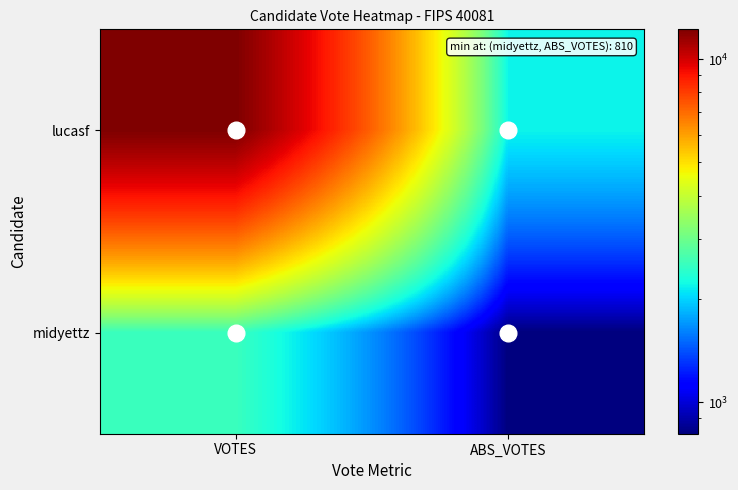

List the series in order of their peak value, highest first.

lucasf, midyettz